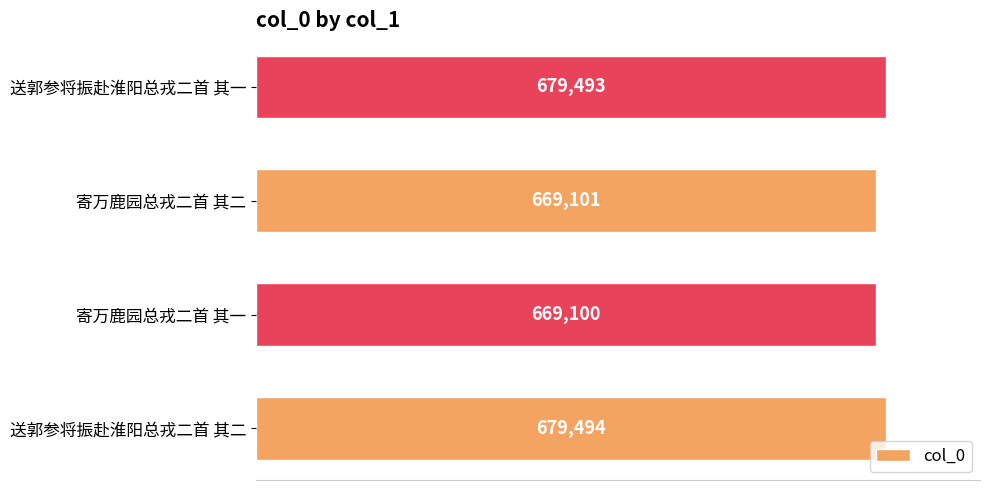

What is the average value?

674297